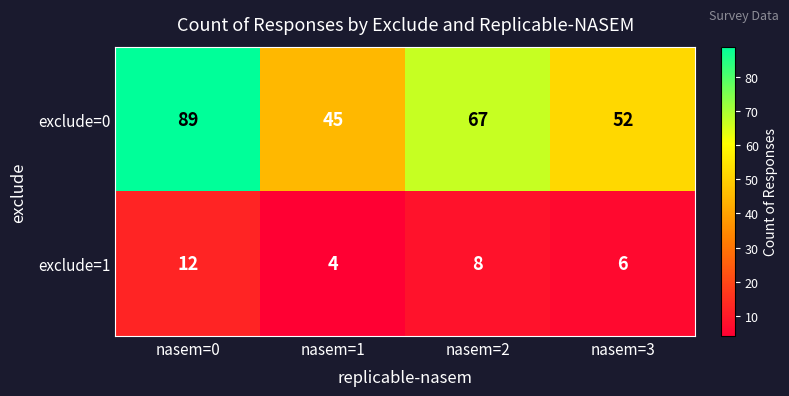

What is the total value across all series at nasem=1?

49